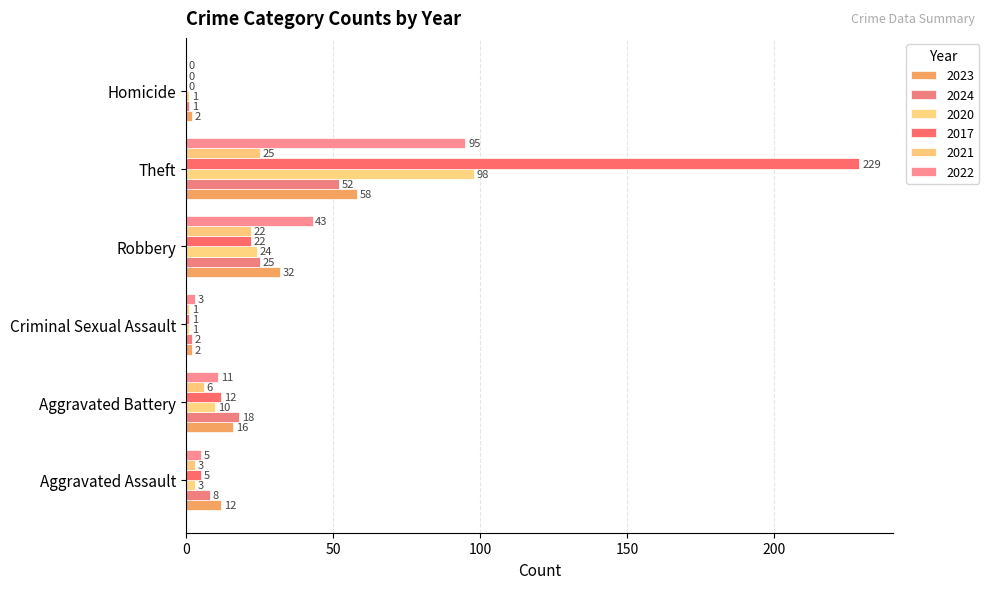

At which label does 2021 reach its minimum?

Homicide